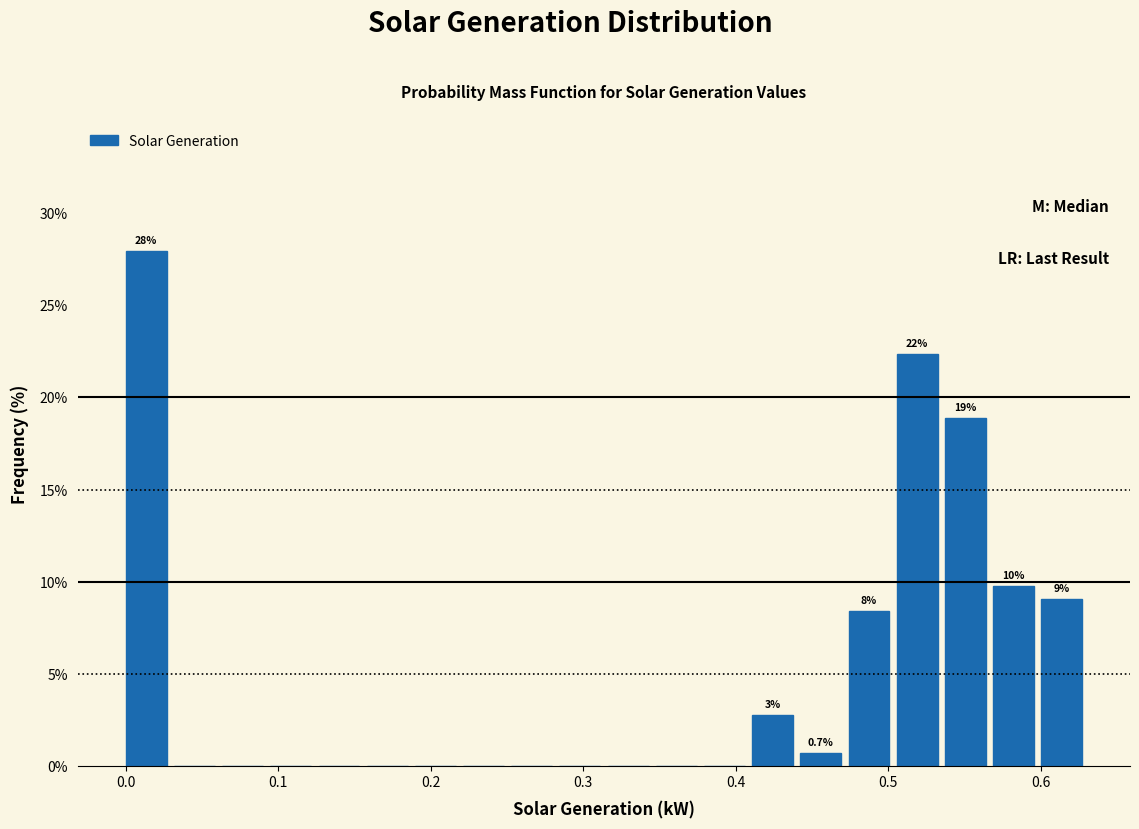

Around what value on the x-axis is the tallest bar? Give the approximate position of its centre, as read against the axis.

0.01